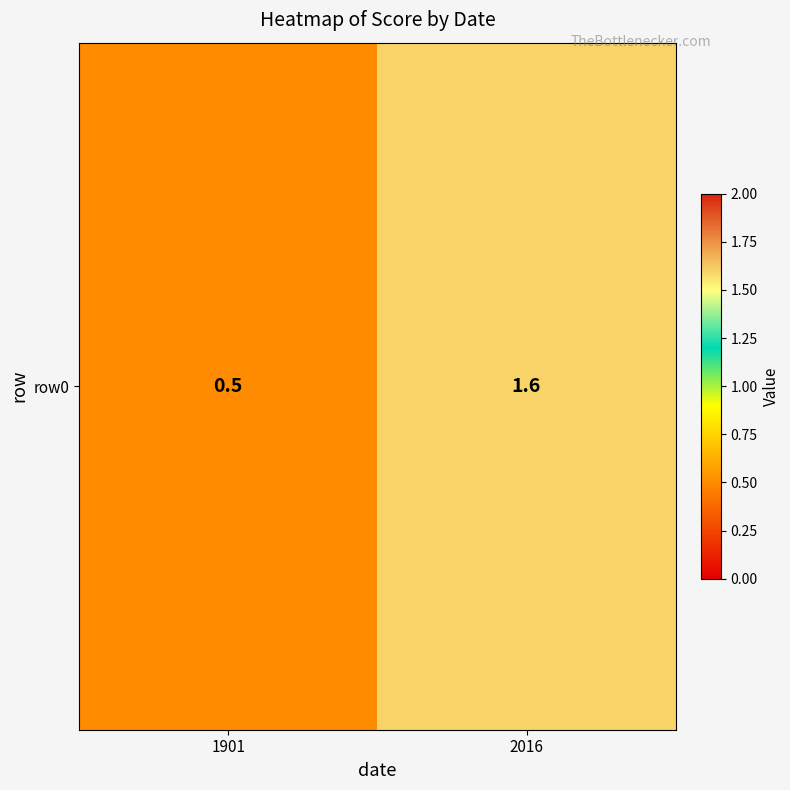

Is it true that the value at 2016 is 1.6?

True